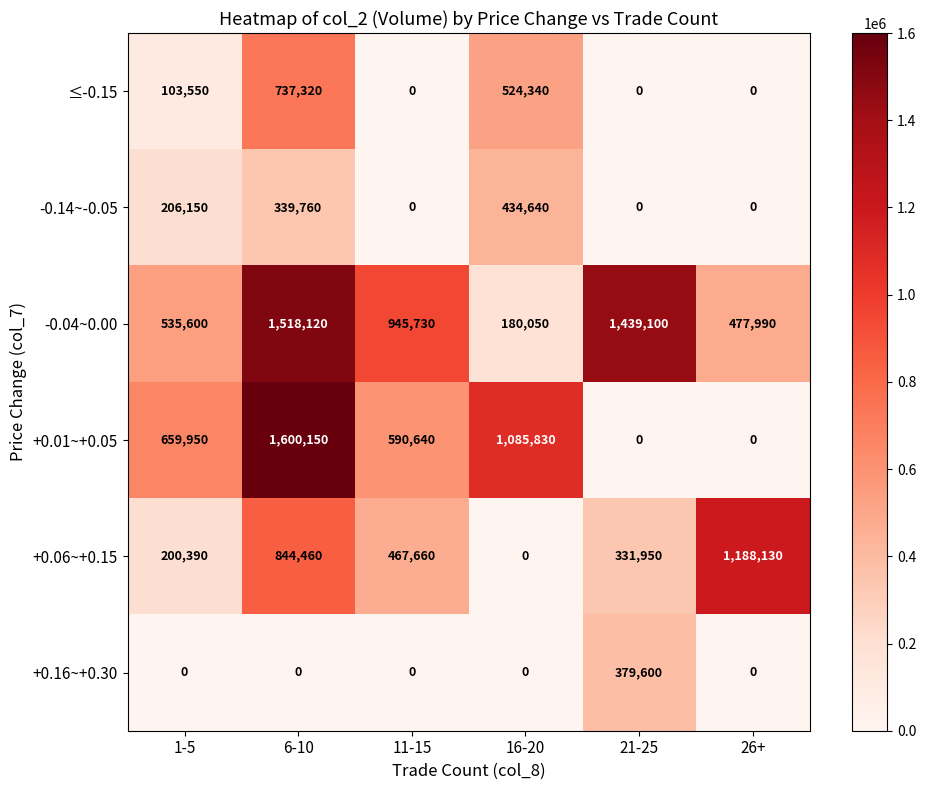

Count the -0.14~-0.05 values in the range 0 to 339760.

5